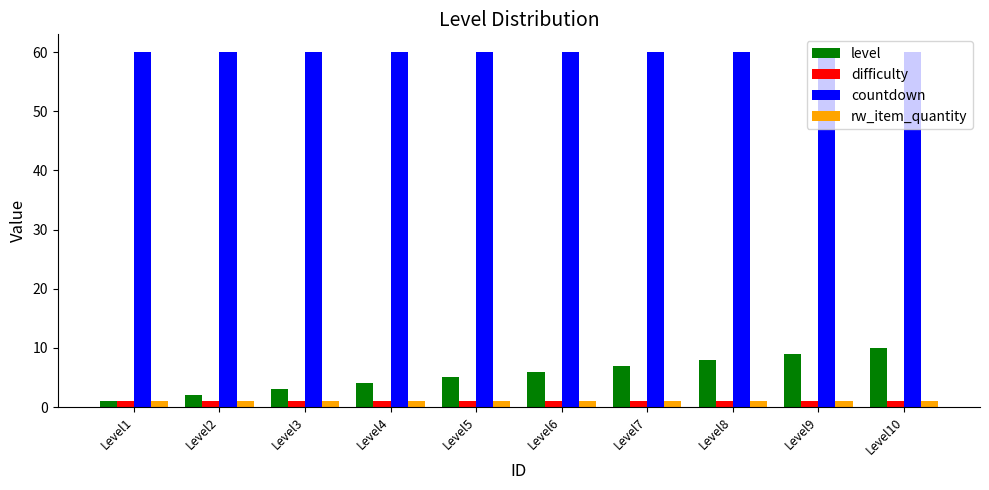

What is the value of the level bar at the 6th from the left?

6